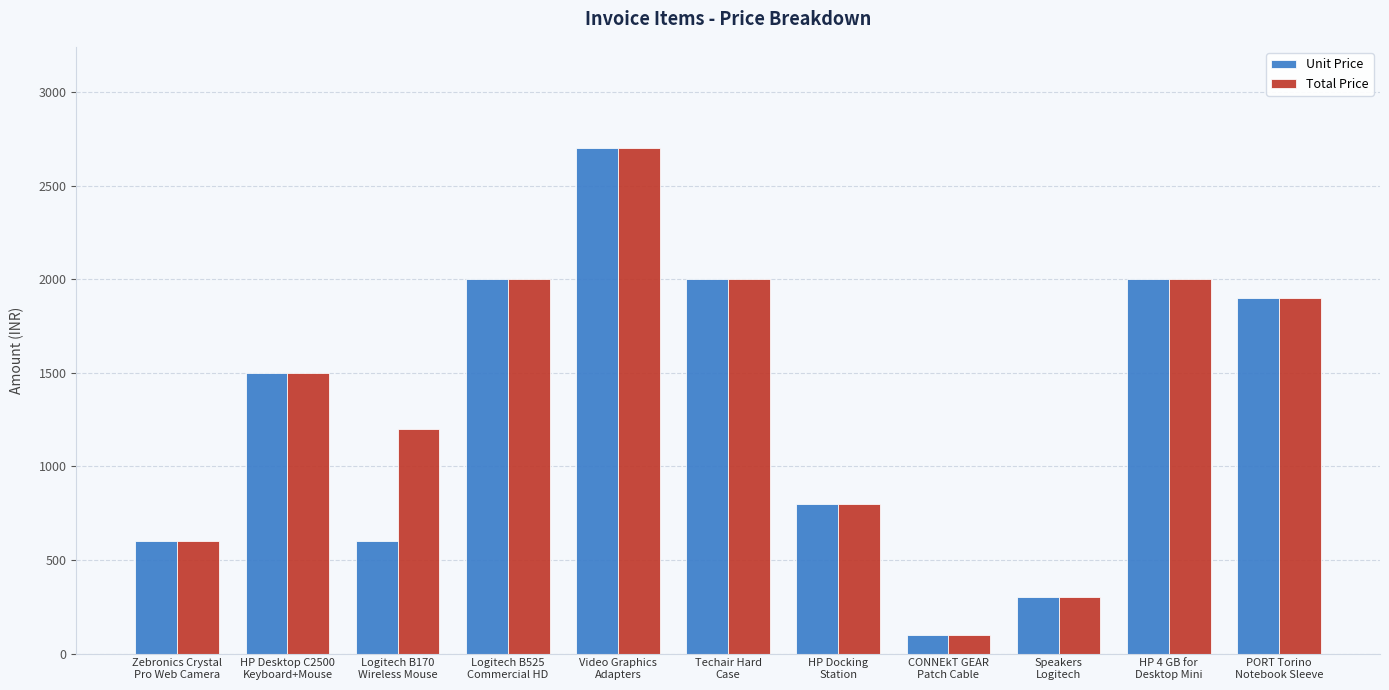

What is the average value of the Unit Price series?

1318